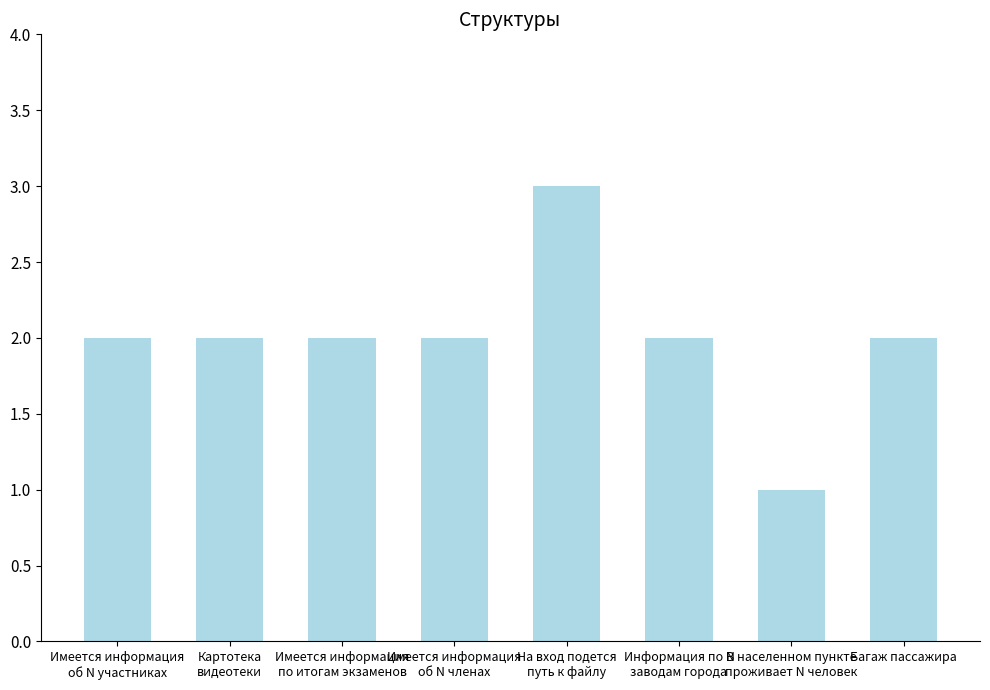

How many bars are there in total?

8